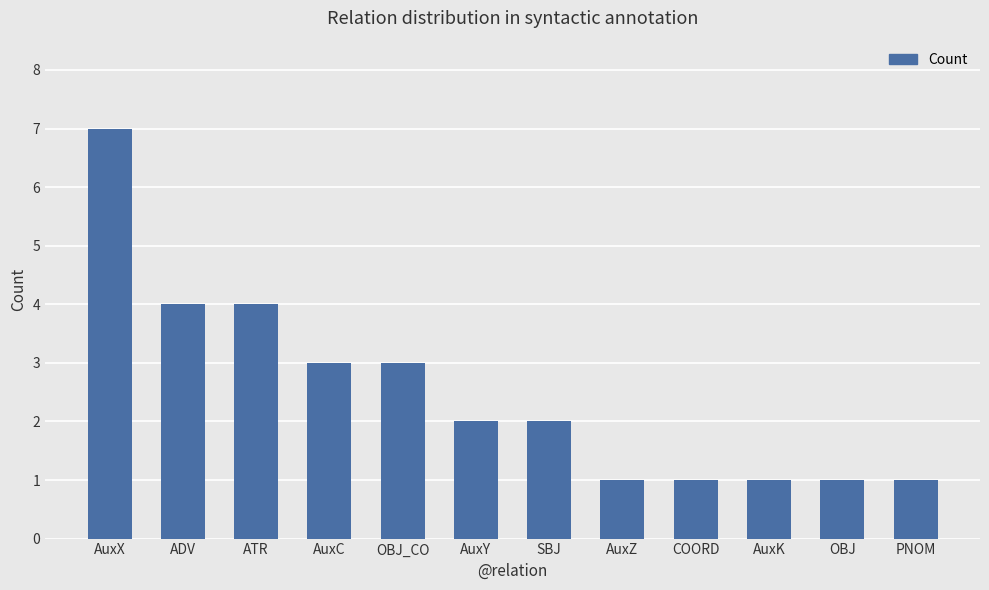

Does the chart contain stacked bars?

No